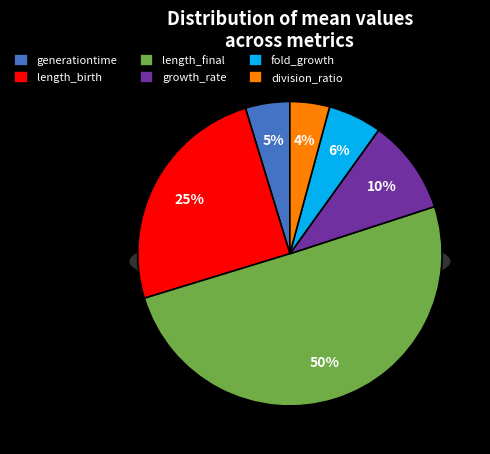

To the nearest percent, what percentage of the pie is fold_growth?

6%